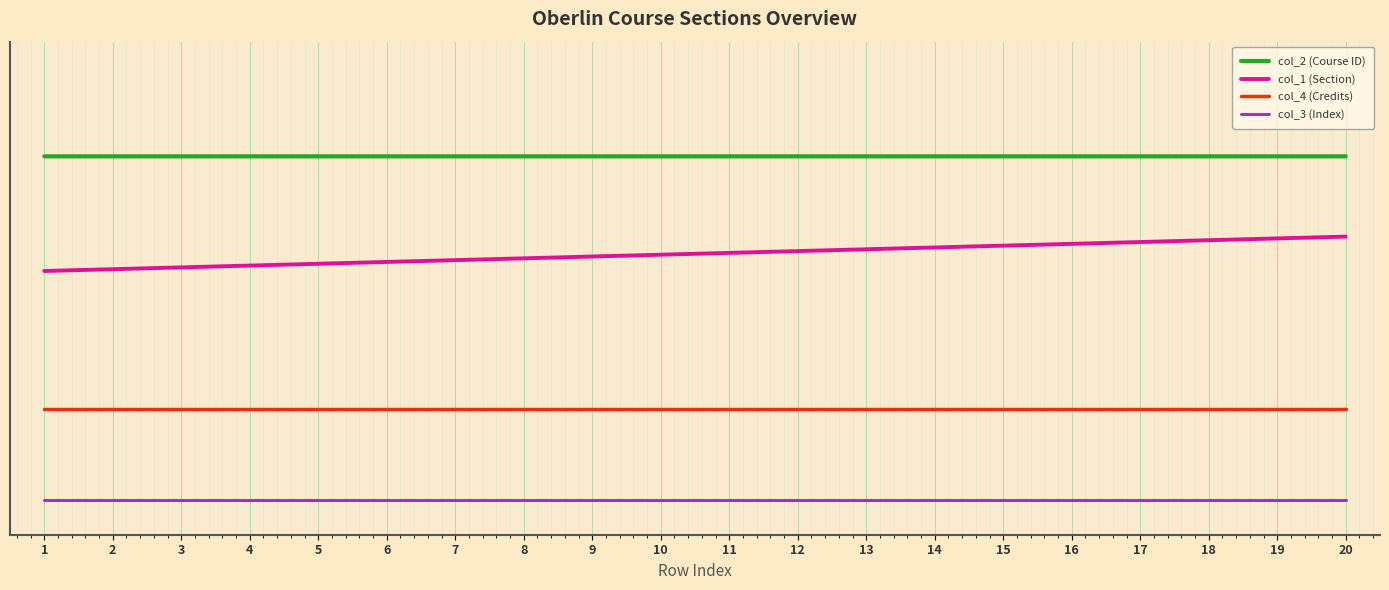

What are all the series names shown in the legend?

col_2 (Course ID), col_1 (Section), col_4 (Credits), col_3 (Index)